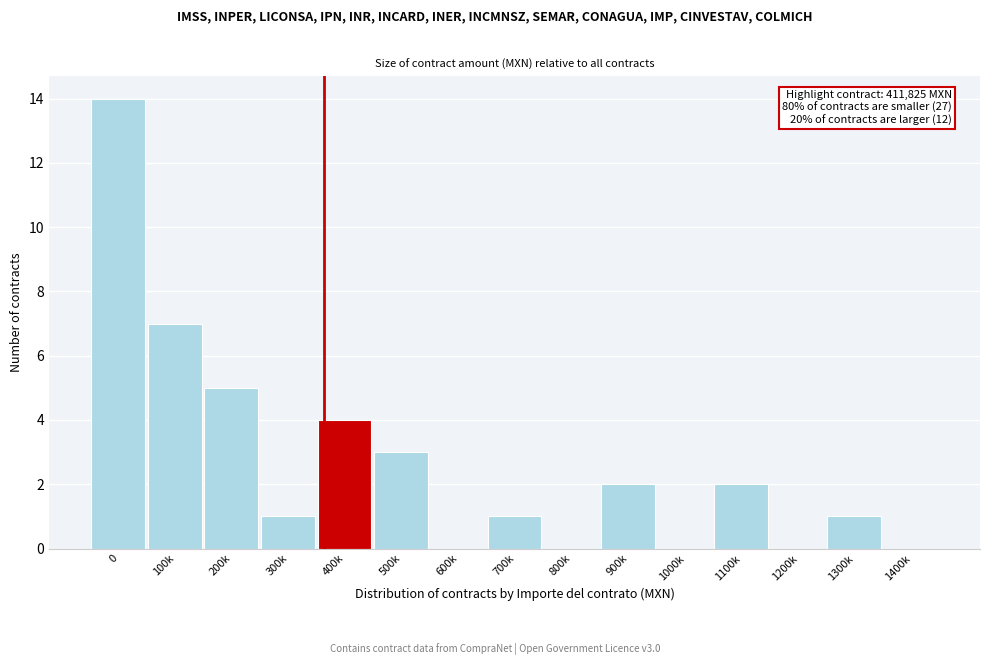

Reading right to left, list all the values displayed in this chart.

1400k=0	1300k=1	1200k=0	1100k=2	1000k=0	900k=2	800k=0	700k=1	600k=0	500k=3	400k=4	300k=1	200k=5	100k=7	0=14